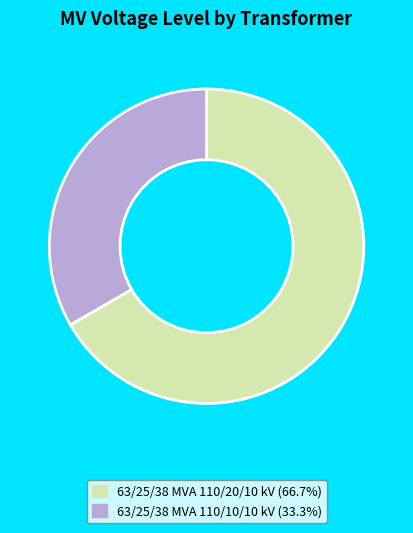

Is there a majority slice in this chart?

Yes